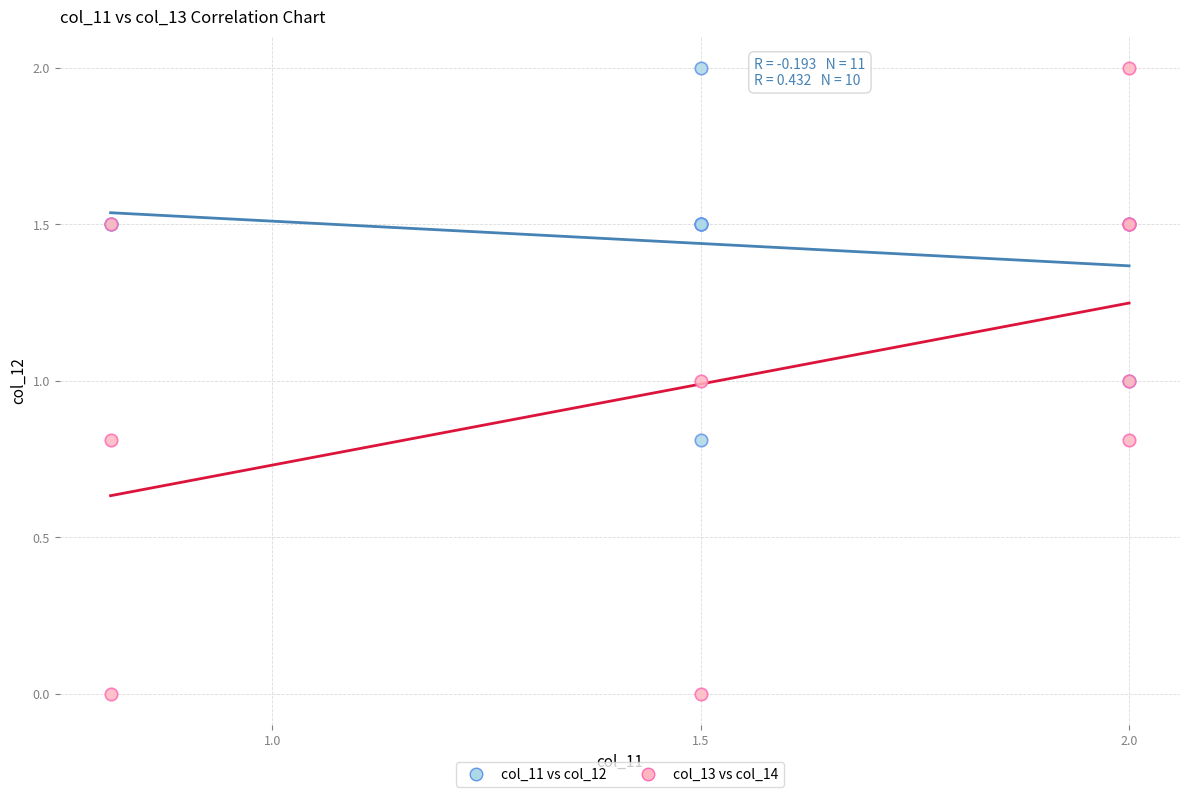

What are all the series names shown in the legend?

col_11 vs col_12, col_13 vs col_14